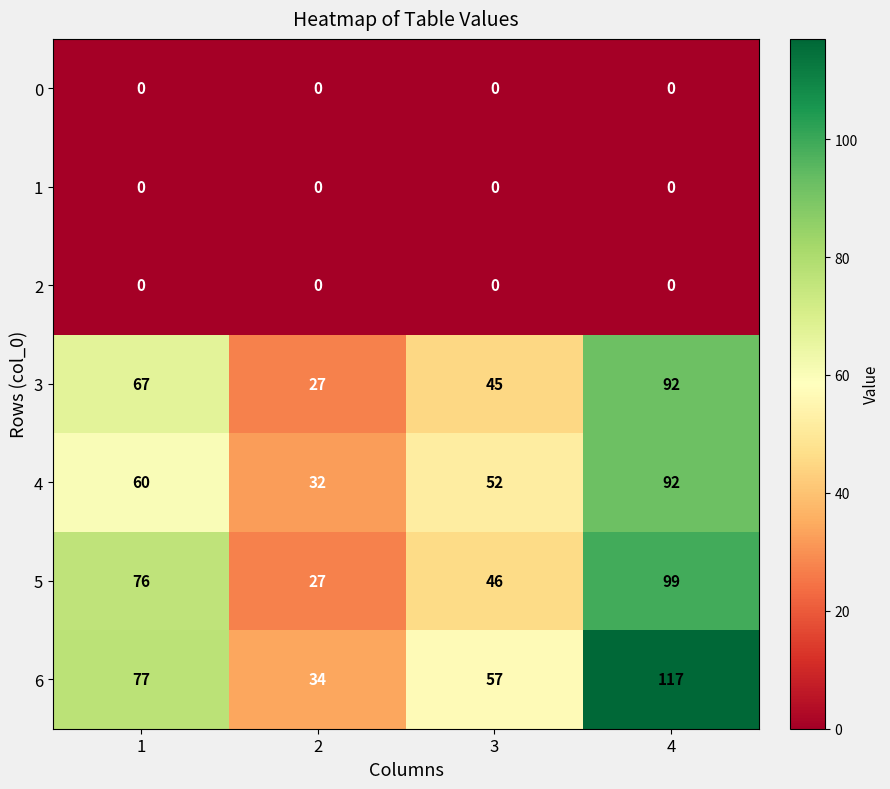

Count the number of categories in the chart.

4